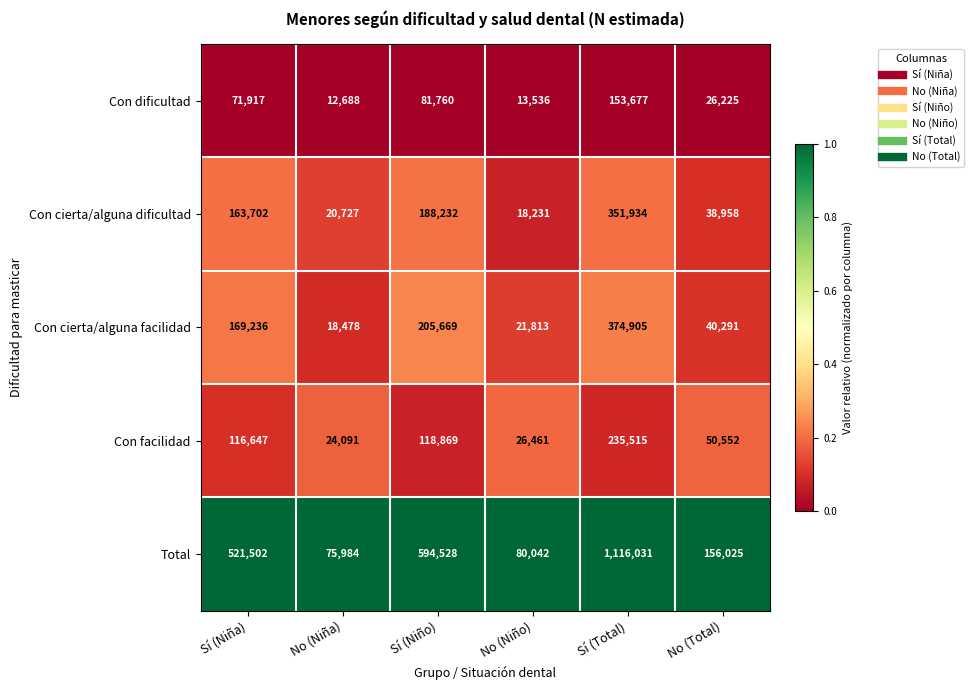

Which series has the largest range (max minus min)?

Total